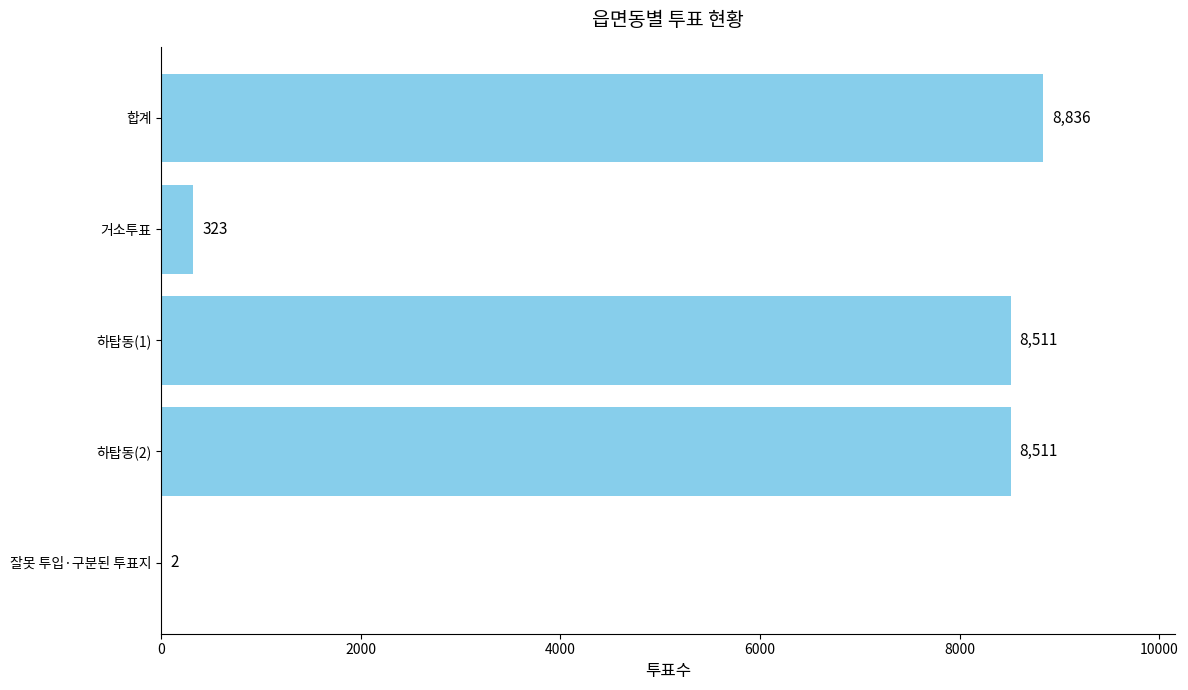

Are the bars horizontal?

Yes